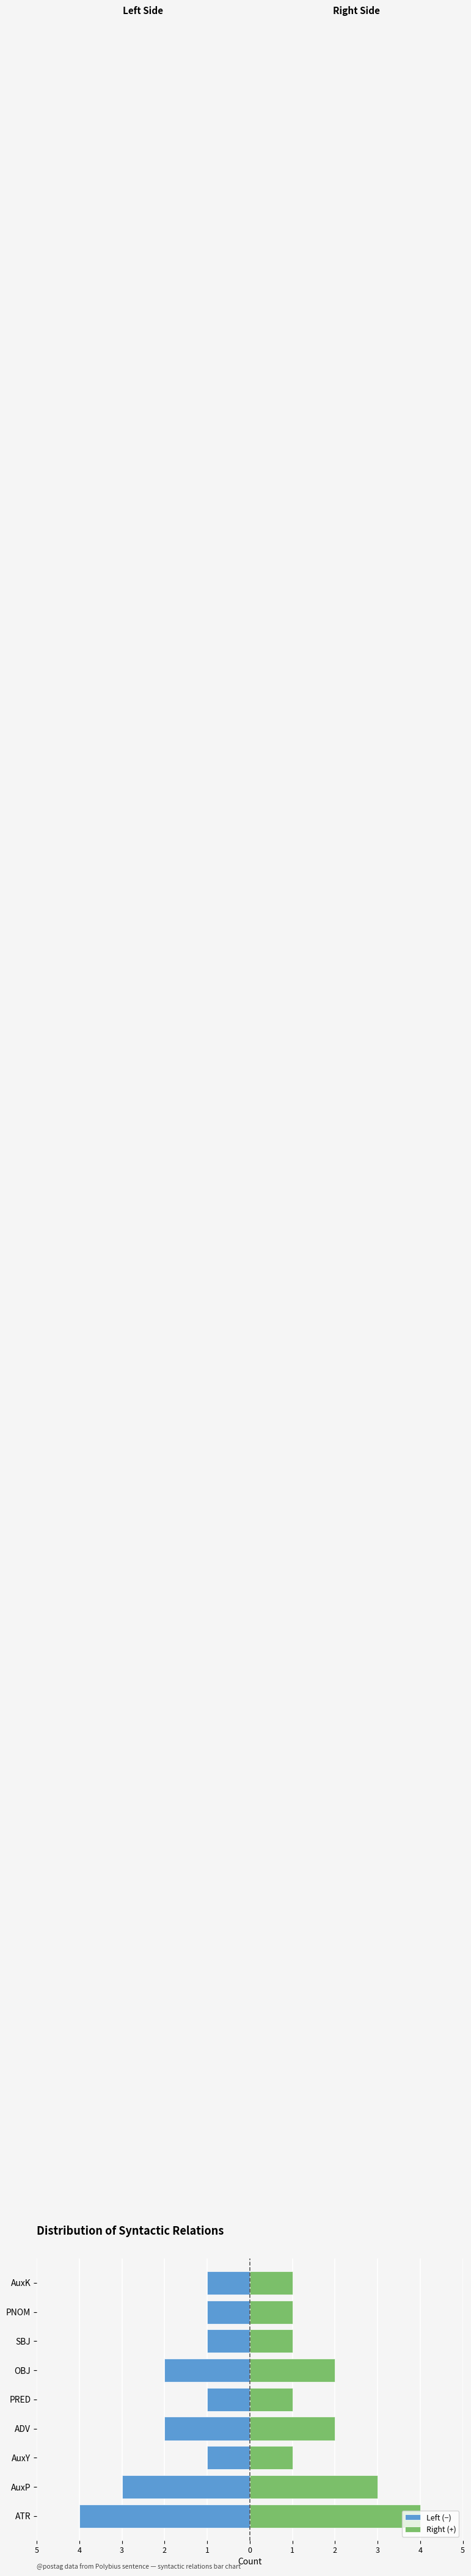

Between AuxY and AuxK, which series saw the biggest shift?

Left (−)